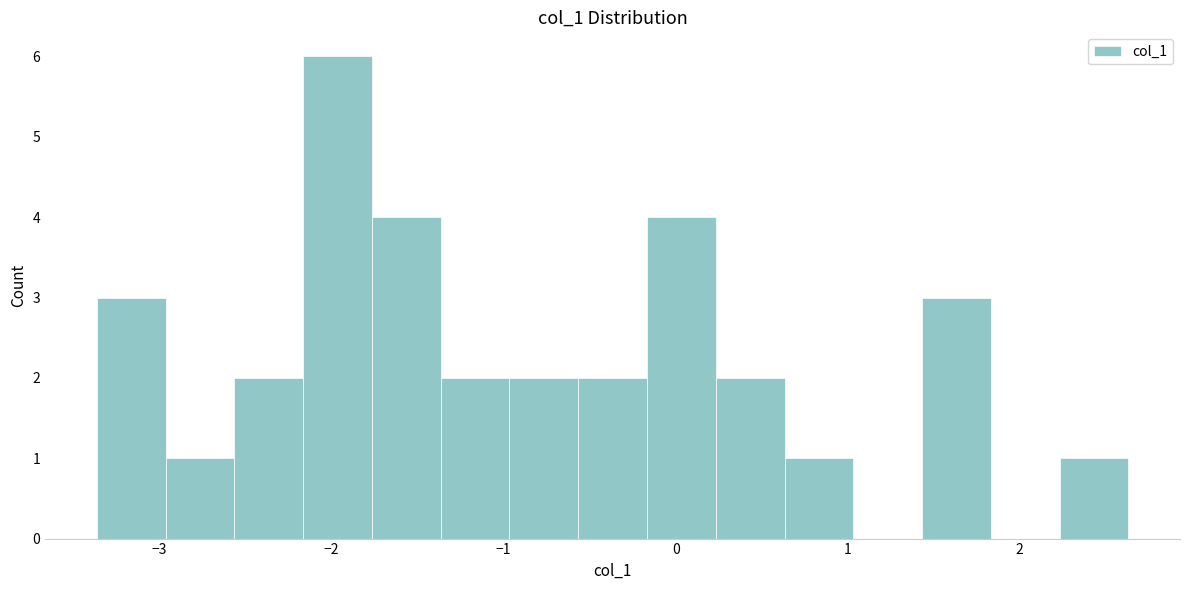

Around what value on the x-axis is the tallest bar? Give the approximate position of its centre, as read against the axis.

-2.0